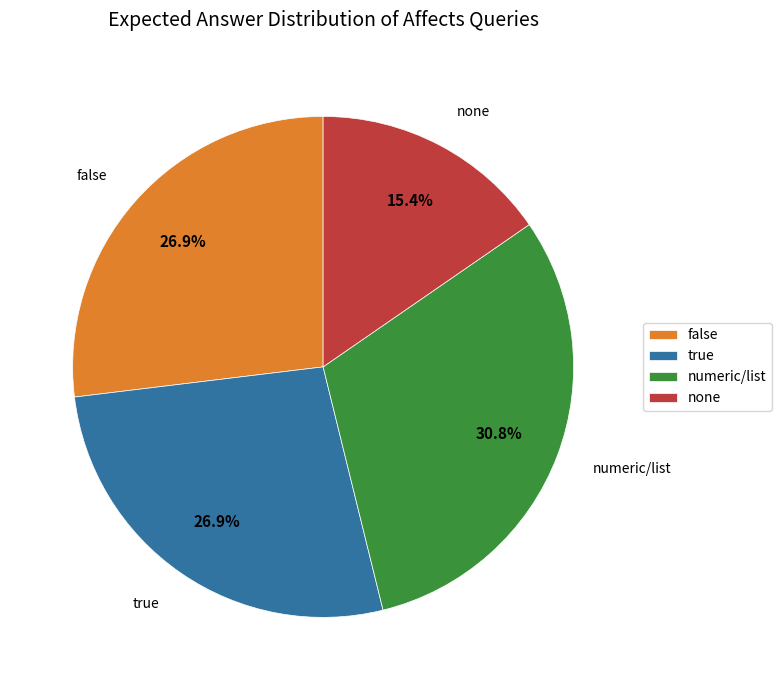

How many segments does this pie chart have?

4